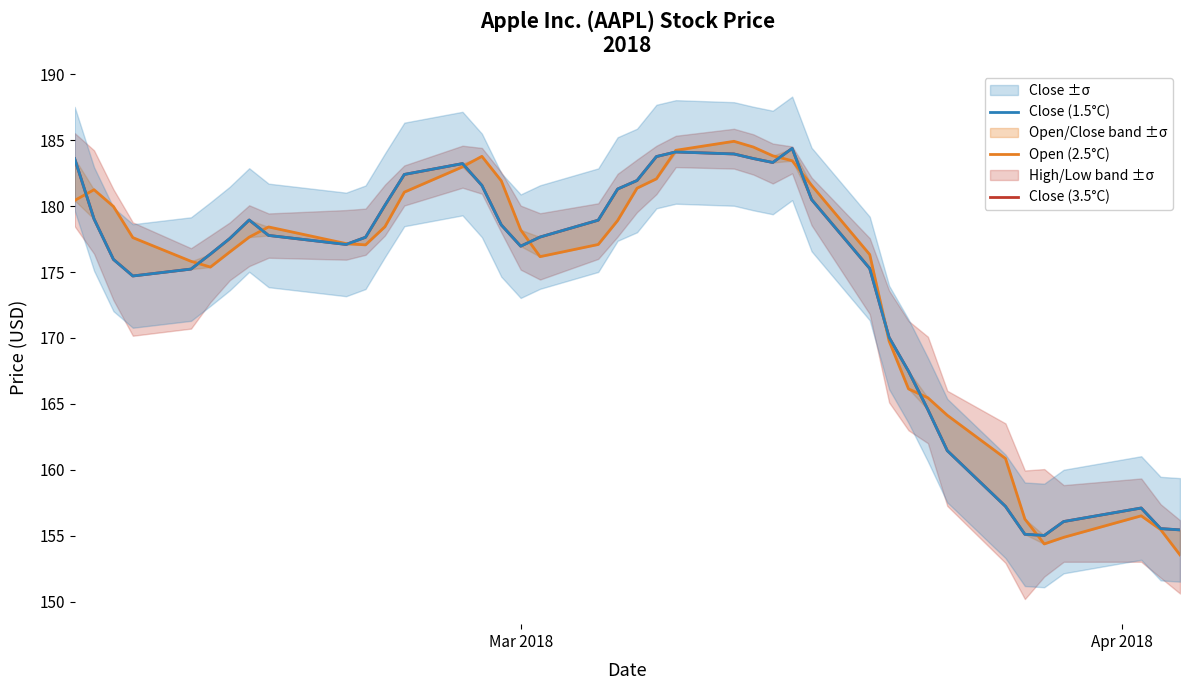

How many series are shown in this chart?

3